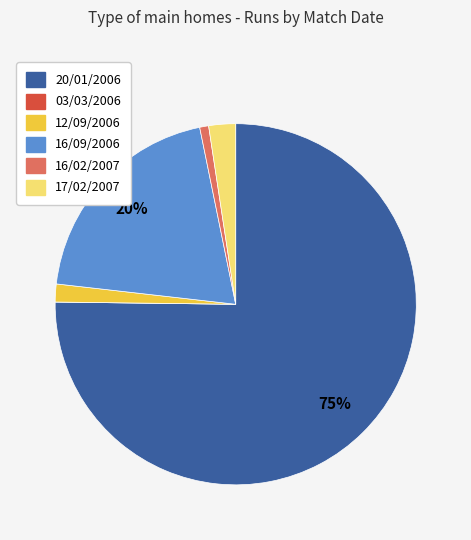

What is the largest slice in the pie chart?

20/01/2006